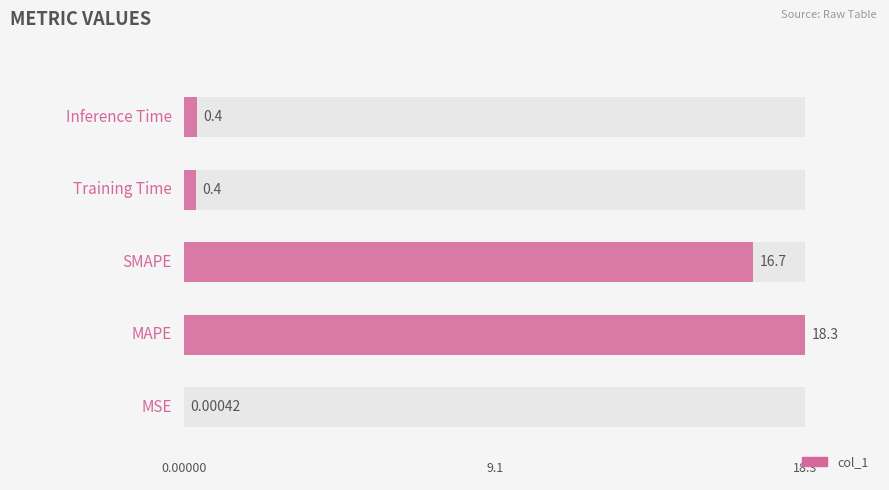

What is the ratio of the value at 1 to the value at 2?

1.1